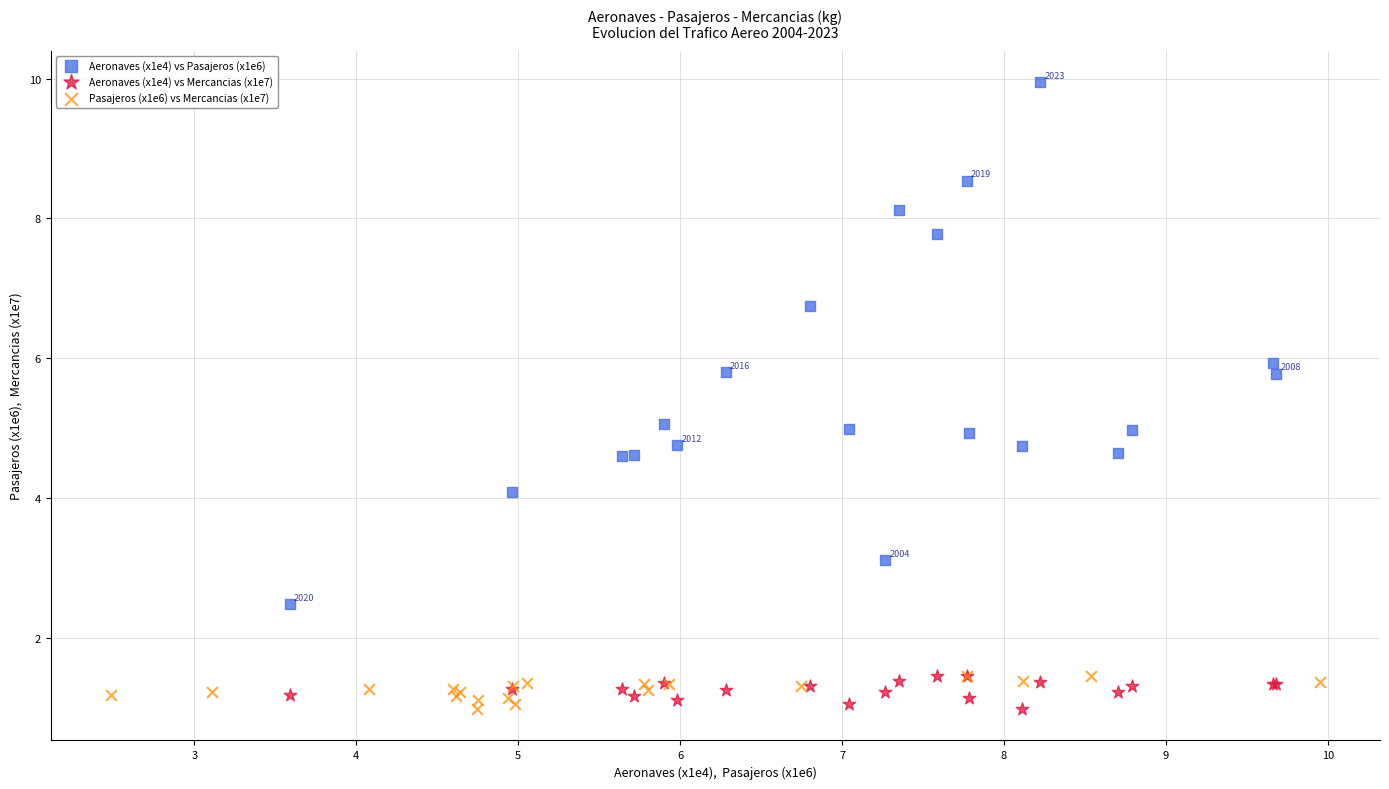

What are all the series names shown in the legend?

Aeronaves (x1e4) vs Pasajeros (x1e6), Aeronaves (x1e4) vs Mercancias (x1e7), Pasajeros (x1e6) vs Mercancias (x1e7)